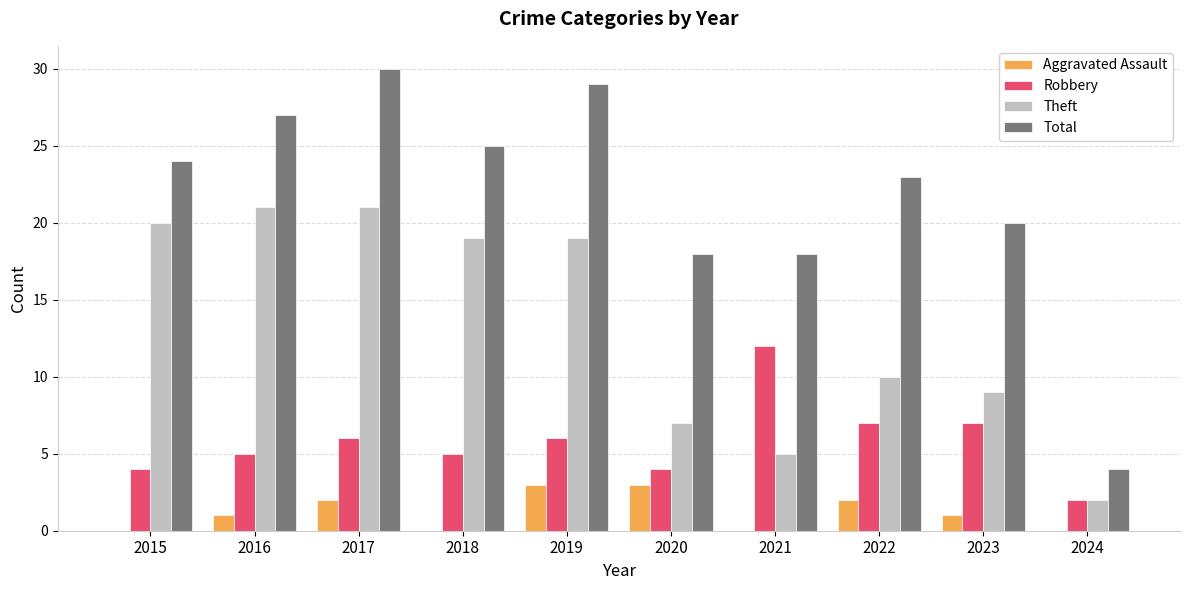

Which series changed the most between 2022 and 2024?

Total